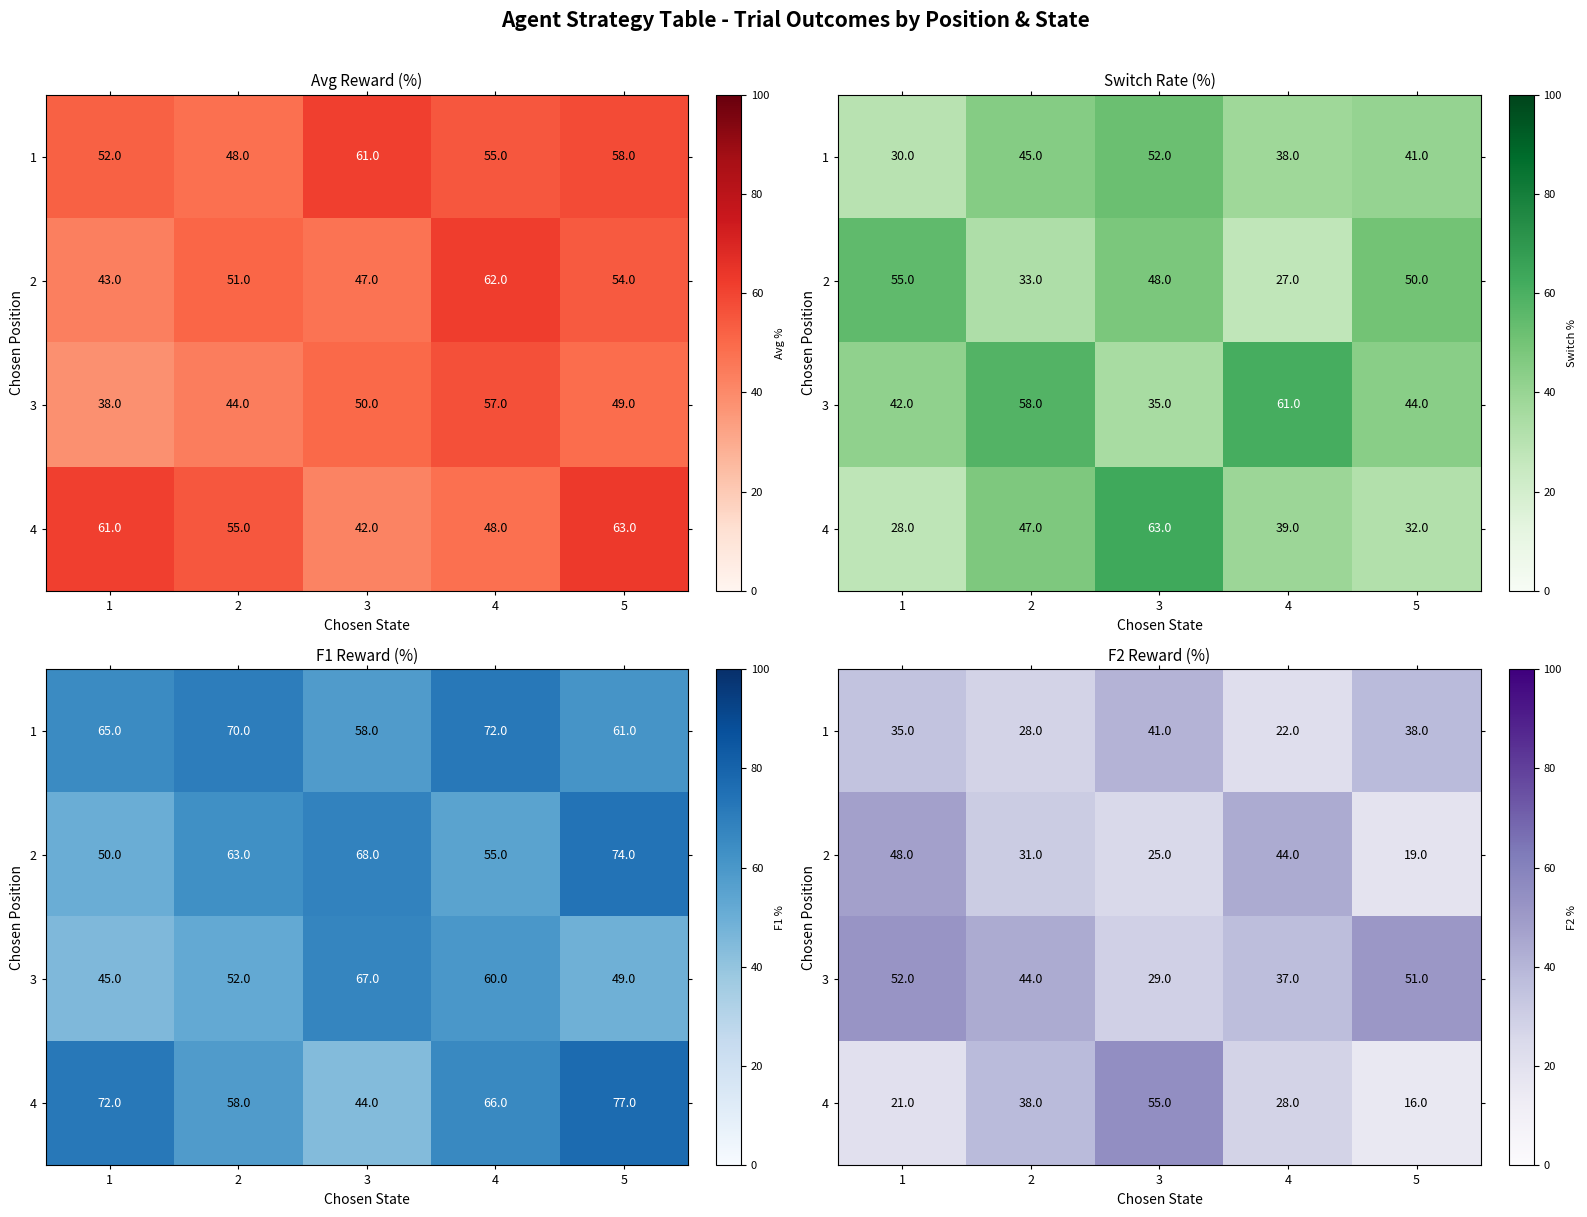

Which label corresponds to the largest value in the chart?

3